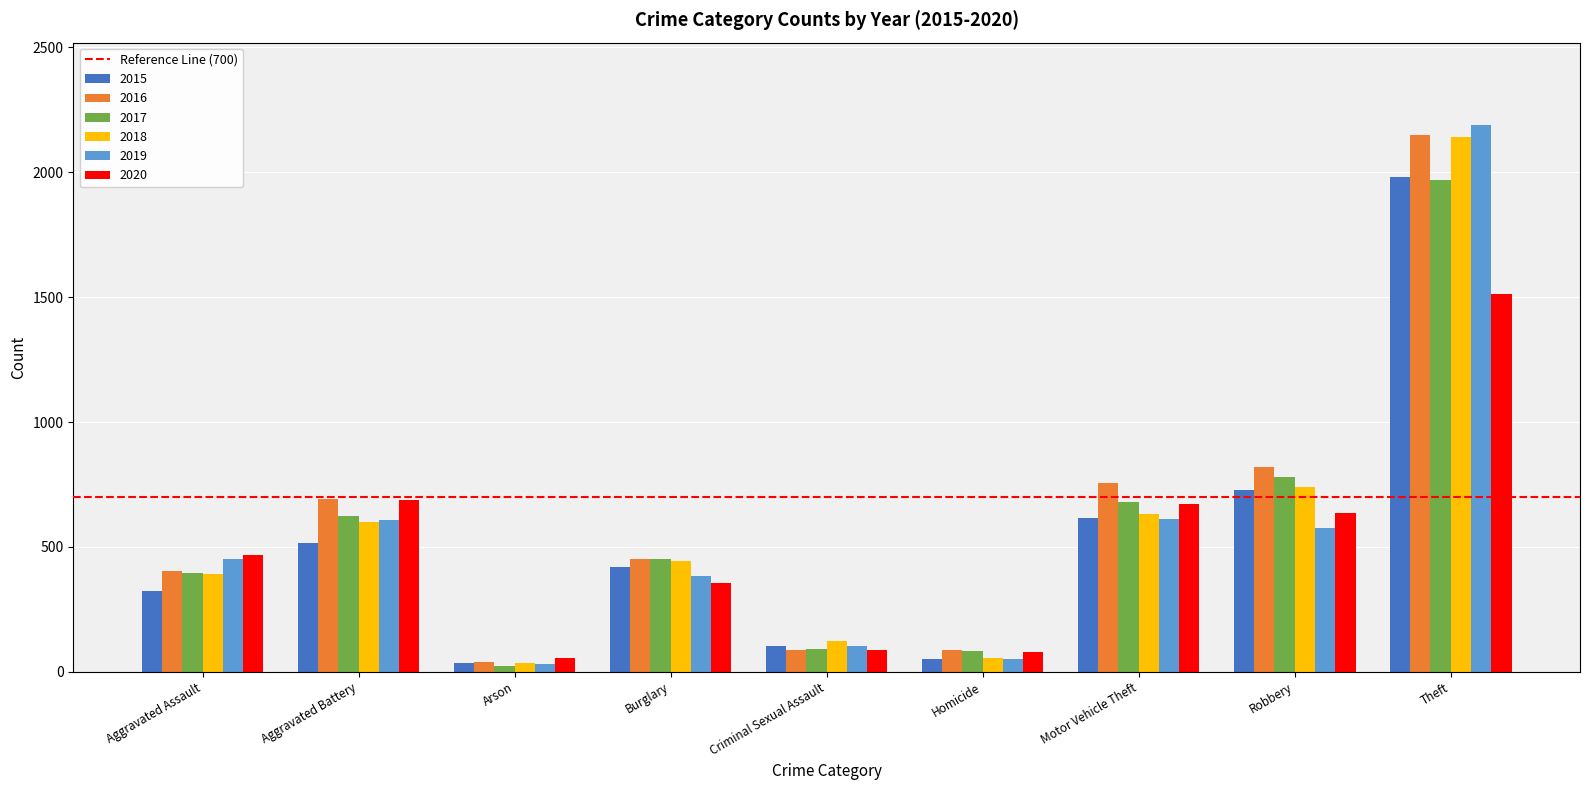

Where is 2016 nearest to the value 1094?

Robbery